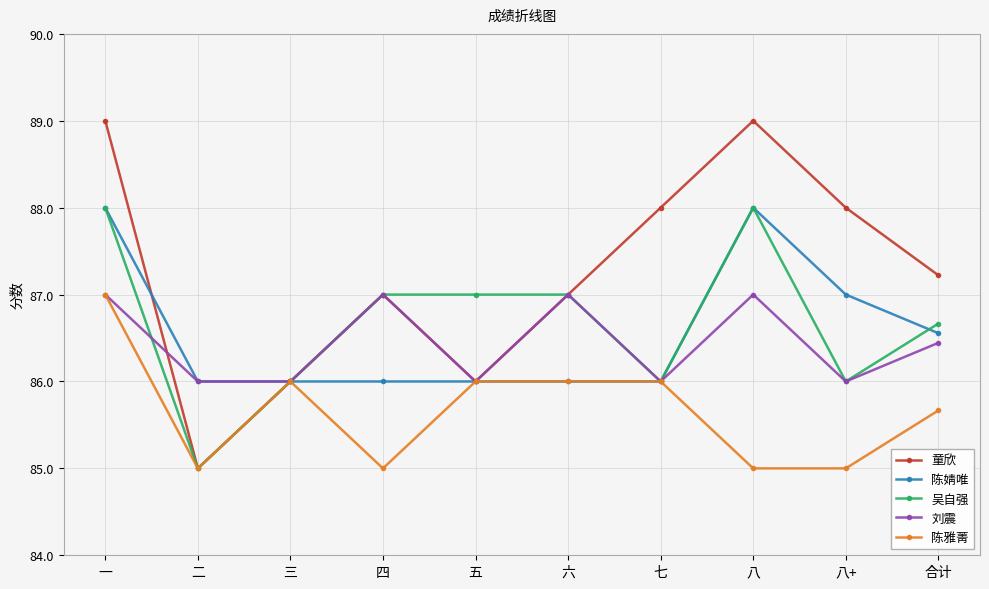

How many distinct data groups are displayed?

5